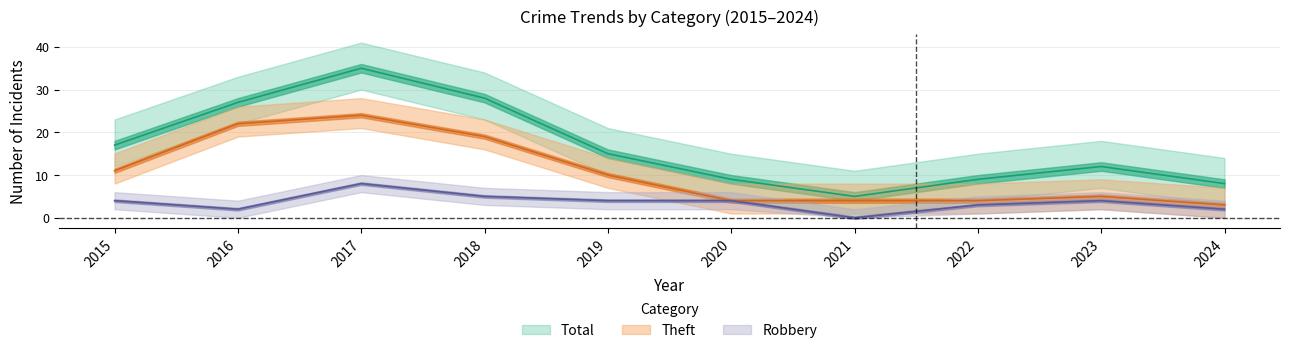

How many values in the Robbery series exceed 4?

2